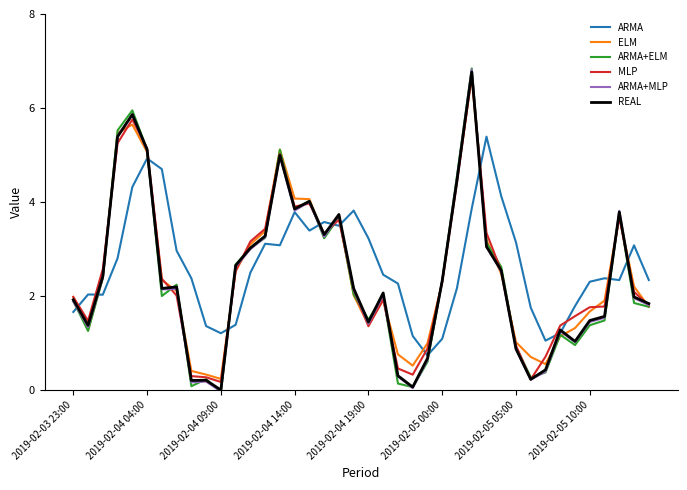

What is the minimum value for ARMA?

0.7